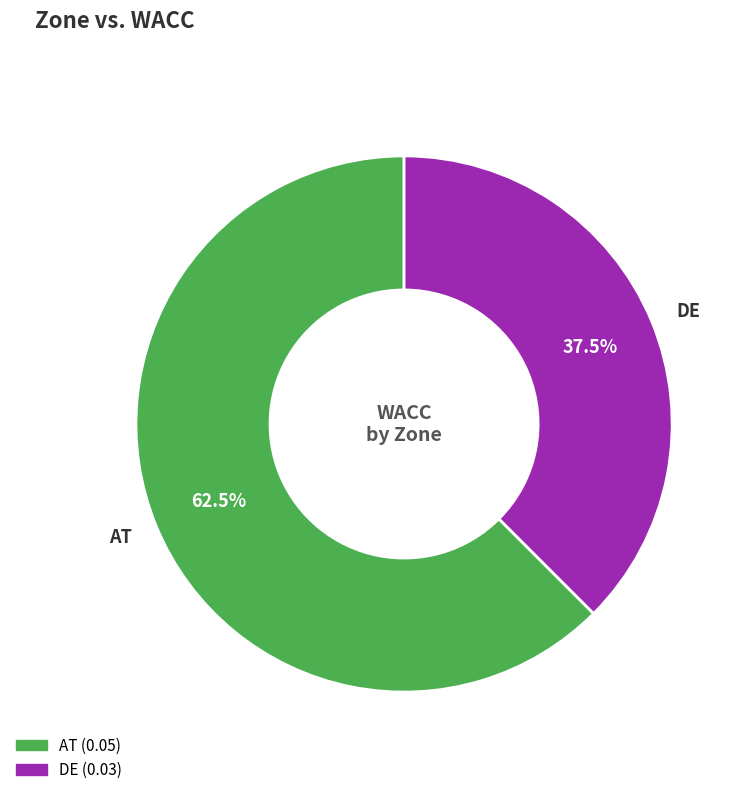

Do AT and DE together represent more than half of the pie?

Yes